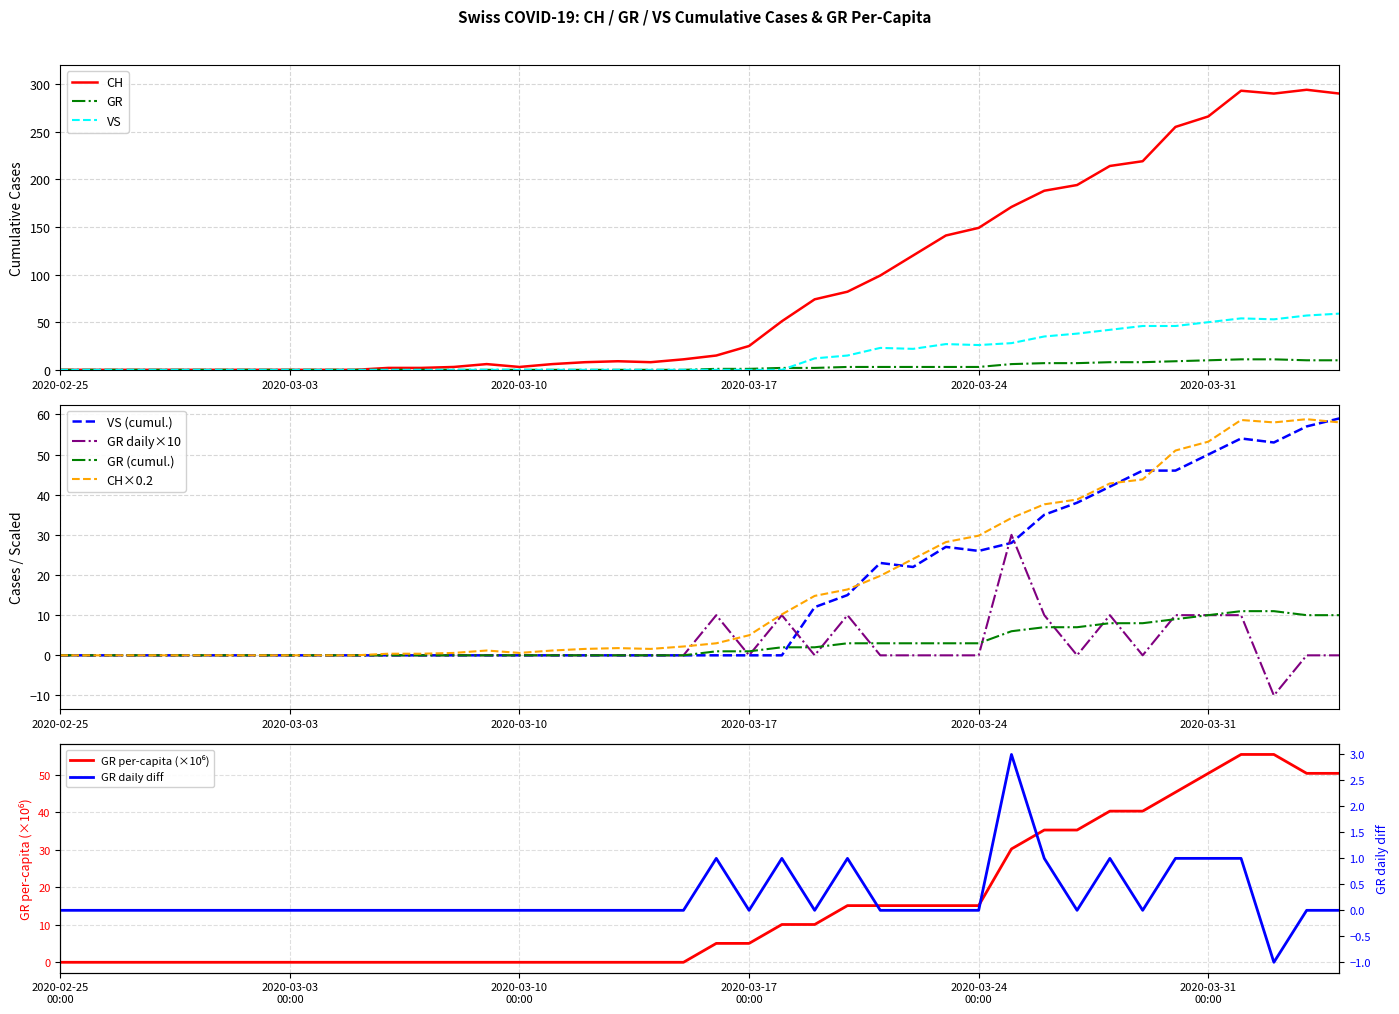

The value of VS (cumul.) at 2020-03-10 is 0.0. True or false?

True